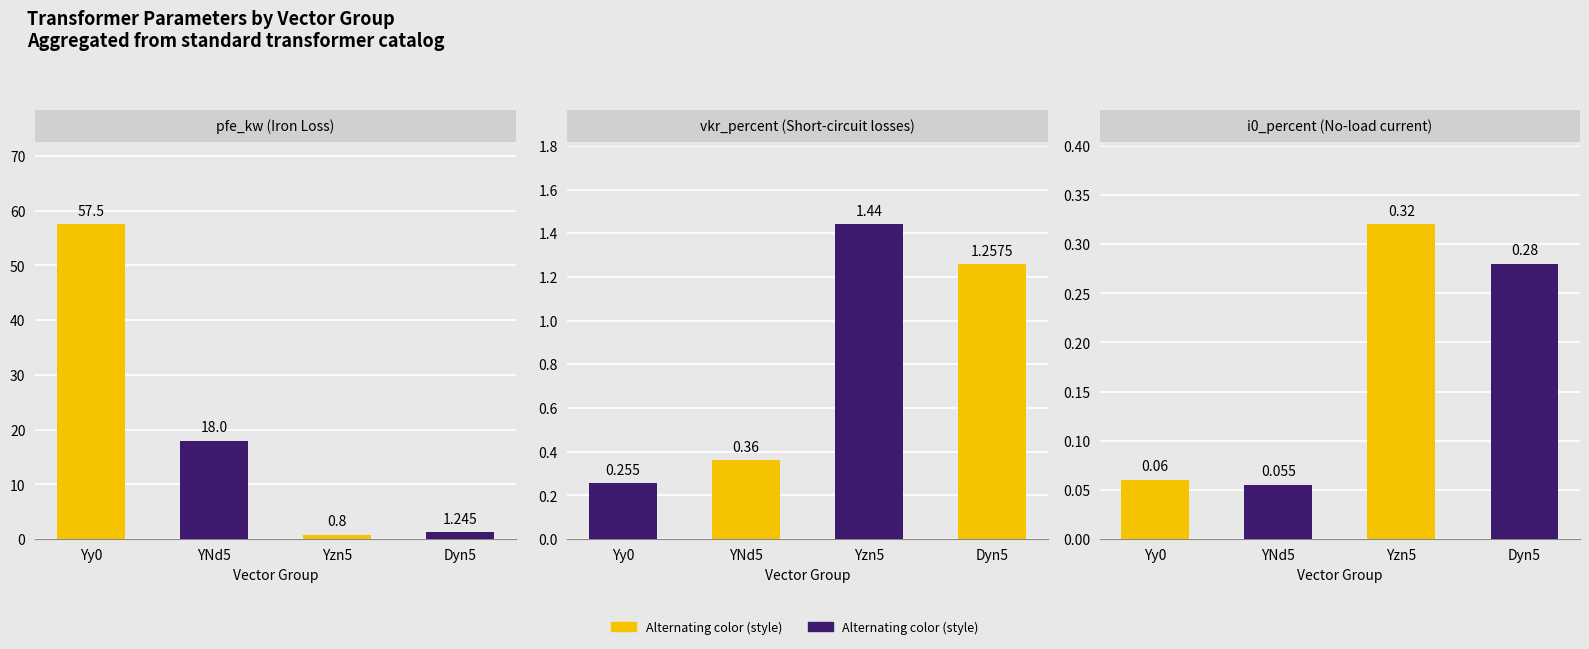

What is the label of the 3rd bar from the right?

YNd5